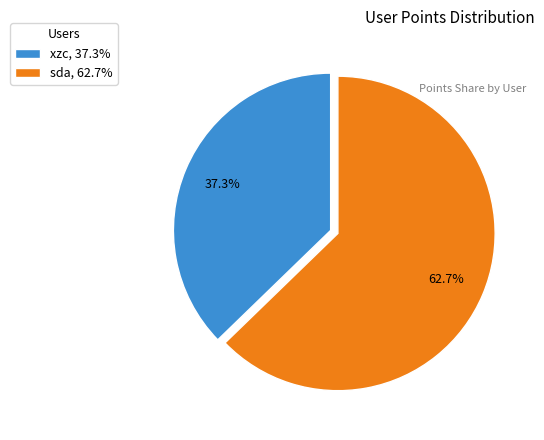

How many segments does this pie chart have?

2